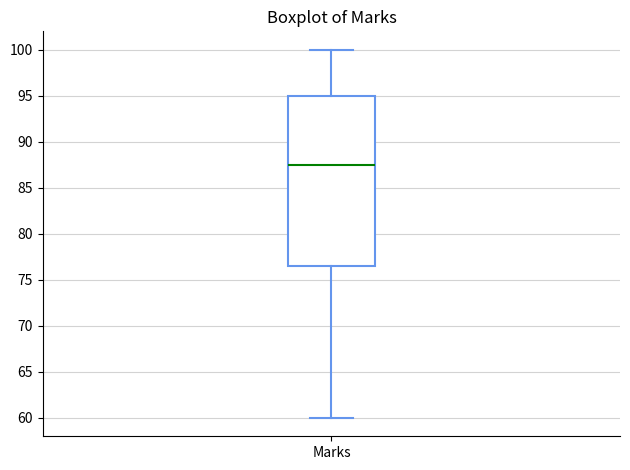

Where is the lower edge of the box for Marks on the y-axis? The values are not printed on the chart, so give them approximately, as read against the axis.

76.5